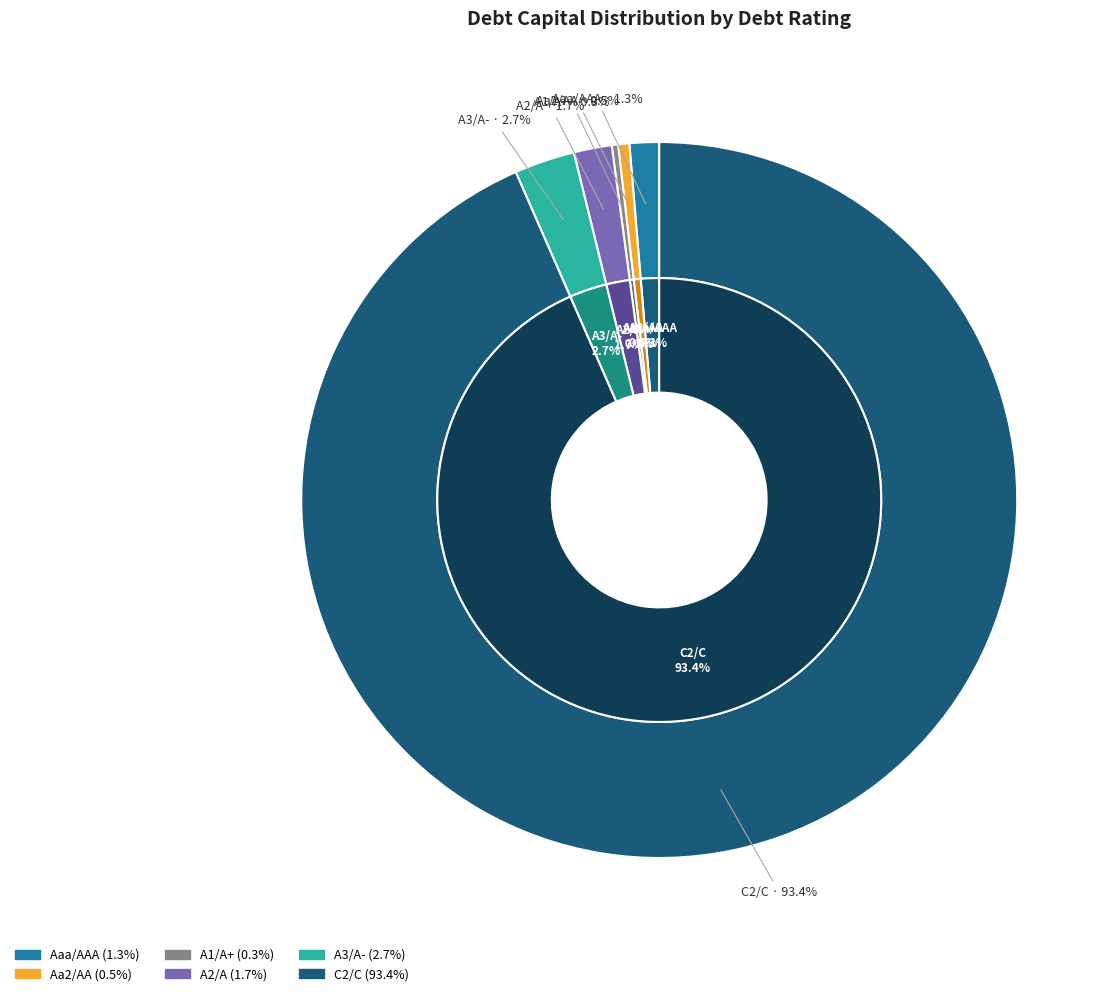

Is Aaa/AAA the majority of the pie?

No